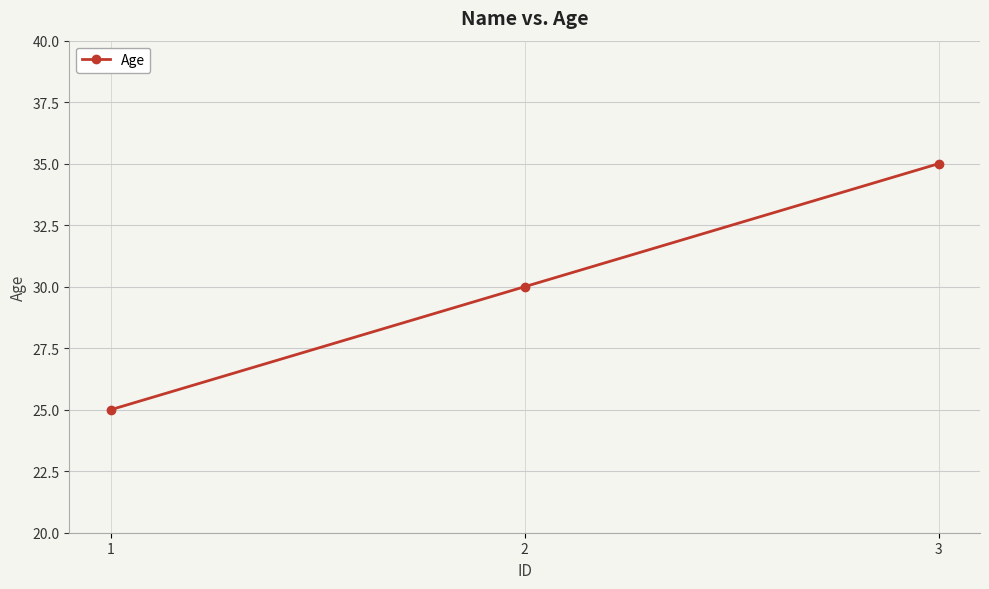

List the labels in order of value, largest first.

3, 2, 1